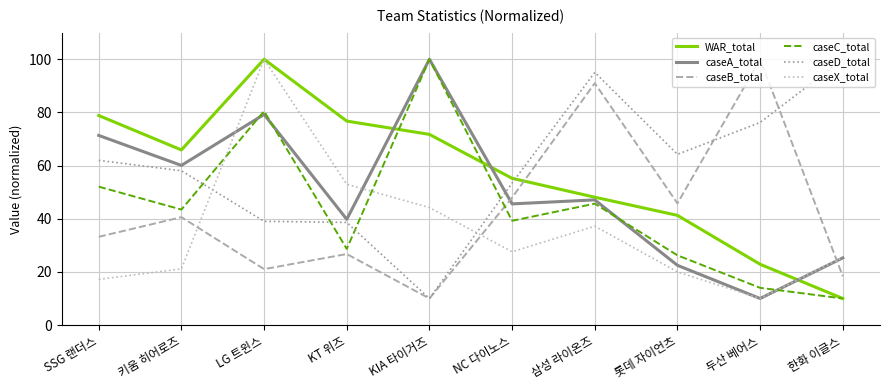

At which category is the sum across all series the highest?

LG 트윈스